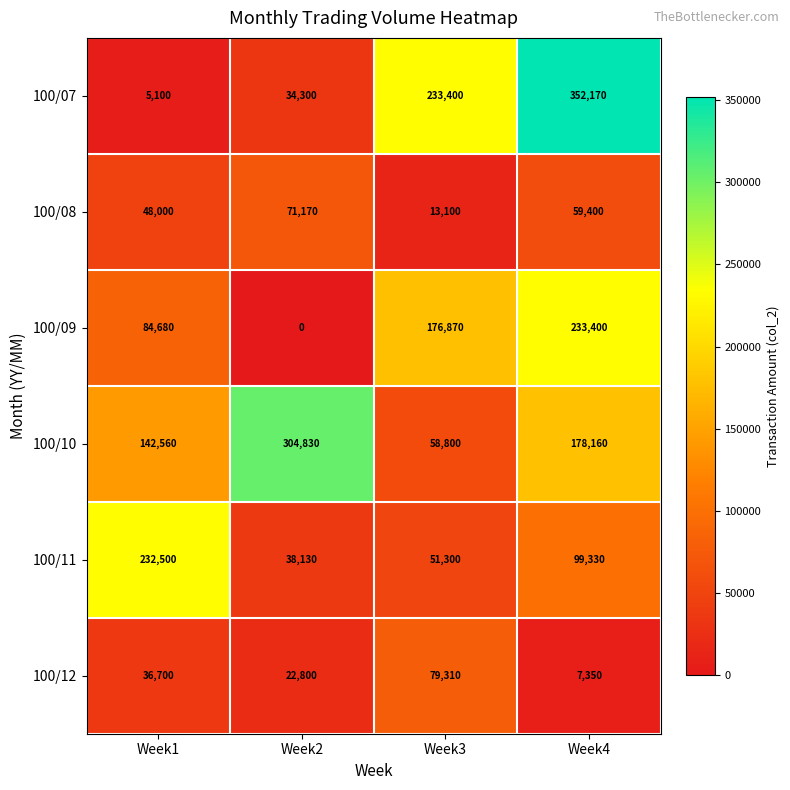

At Week3, list the series in order from largest to smallest.

100/07, 100/09, 100/12, 100/10, 100/11, 100/08